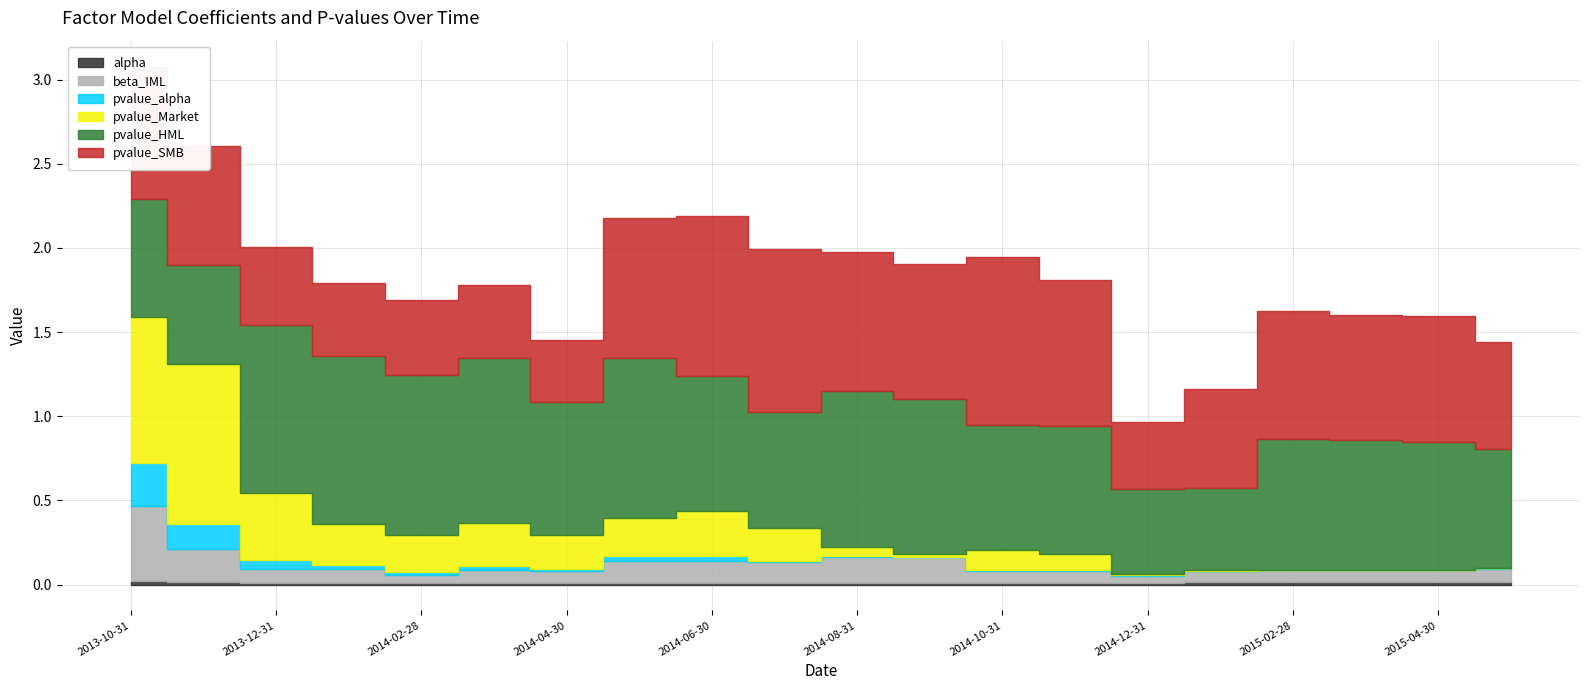

Between 2014-06-30 and 2015-01-31, which series saw the biggest shift?

pvalue_SMB